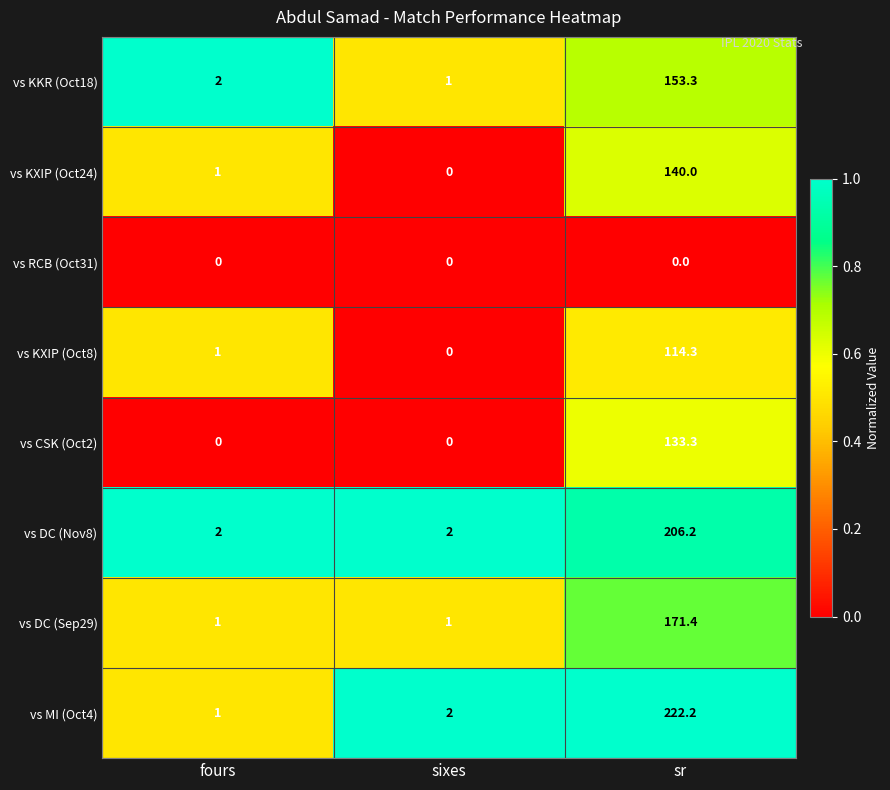

How many values in the vs CSK (Oct2) series exceed 0?

1